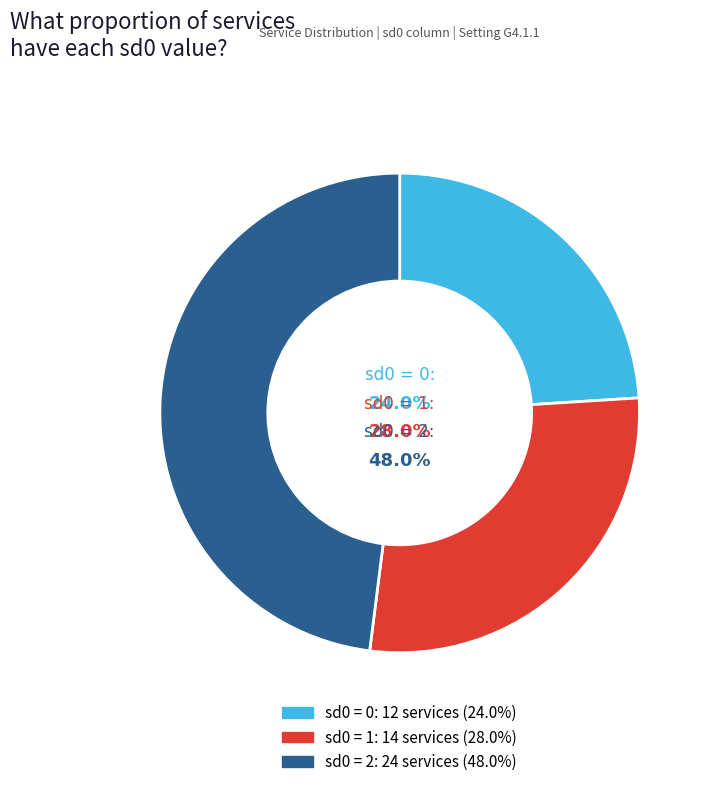

Which slice is the smallest?

sd0_value_0